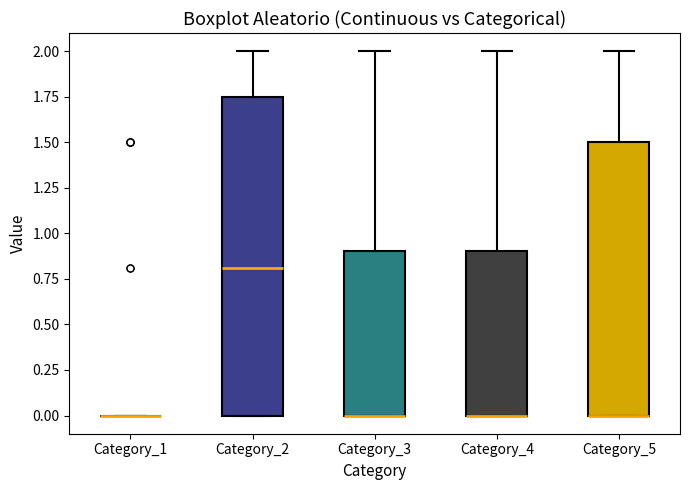

Reading left to right, transcribe this box plot: for each box, give where its median line is, the range the box spans, and where its two whiskers end, as read against the y-axis. The values are not printed on the chart, so give them approximately, as read against the axis.

Category_1: box collapsed to a line at 0.00, whiskers 0.00 to 0.00
Category_2: median 0.80, box 0.00 to 1.75, whiskers 0.00 to 2.00
Category_3: median 0.00 (drawn on the box's lower edge), box 0.00 to 0.90, whiskers 0.00 to 2.00
Category_4: median 0.00 (drawn on the box's lower edge), box 0.00 to 0.90, whiskers 0.00 to 2.00
Category_5: median 0.00 (drawn on the box's lower edge), box 0.00 to 1.50, whiskers 0.00 to 2.00